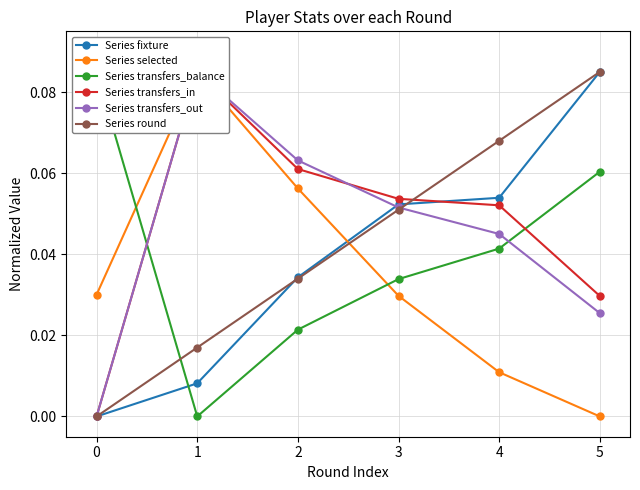

Which category has the highest value in the Series round series?

5